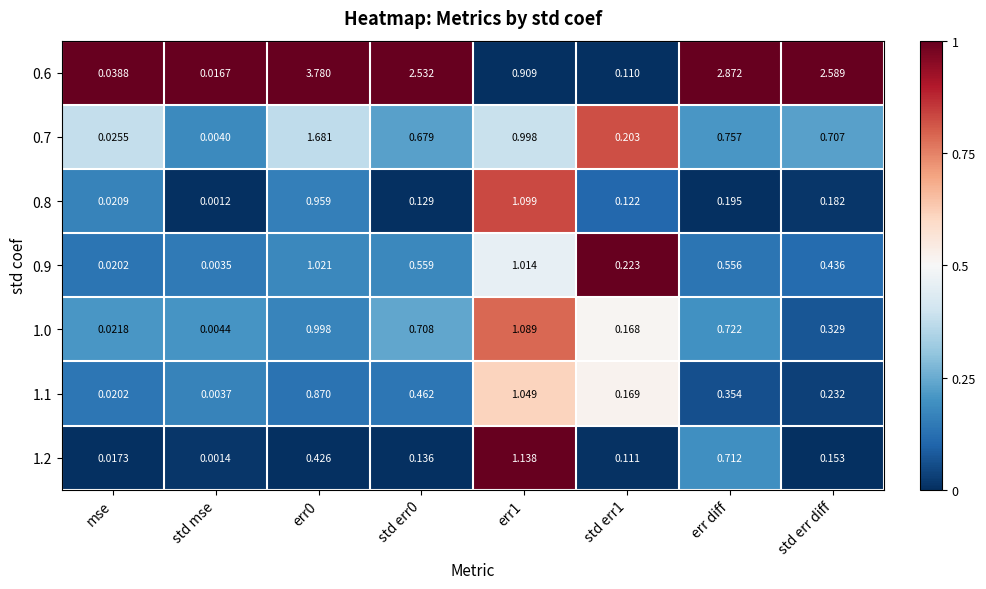

Is the value of 1.2 at std err0 greater than the value of 1.1 at std mse?

Yes